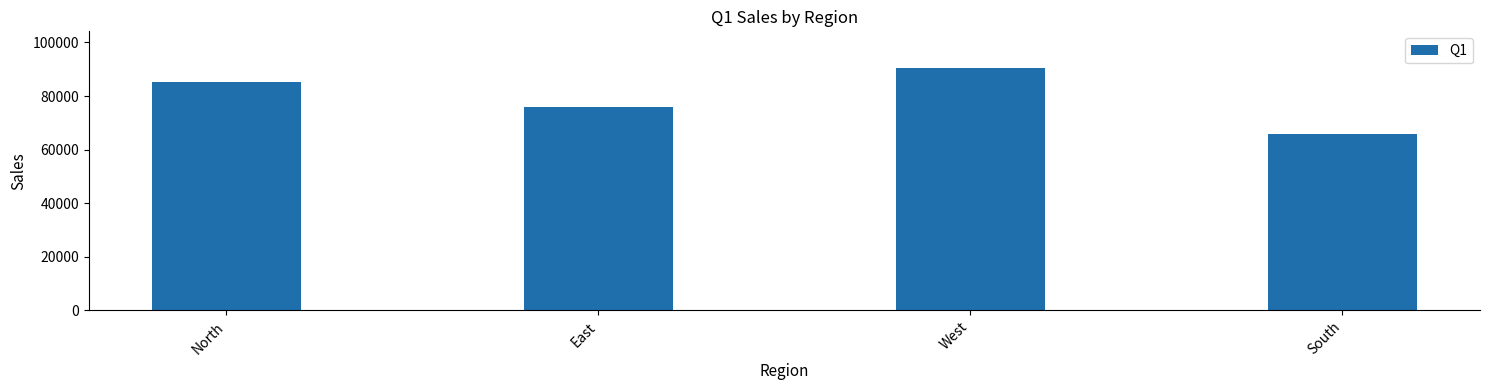

Where does the data first go above 85292?

North